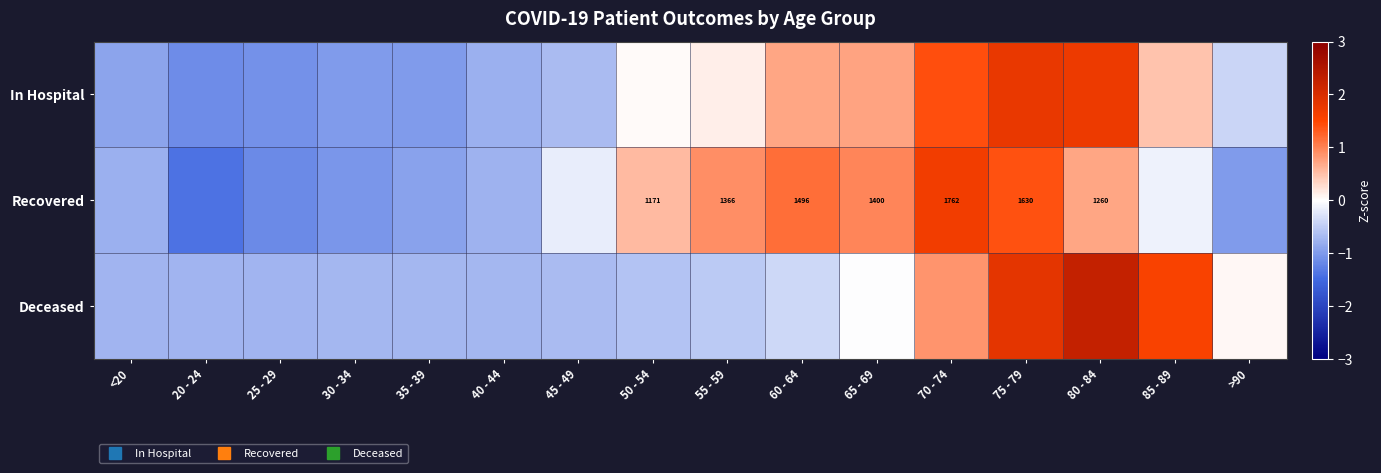

Where is In Hospital nearest to the value 0?

50 - 54